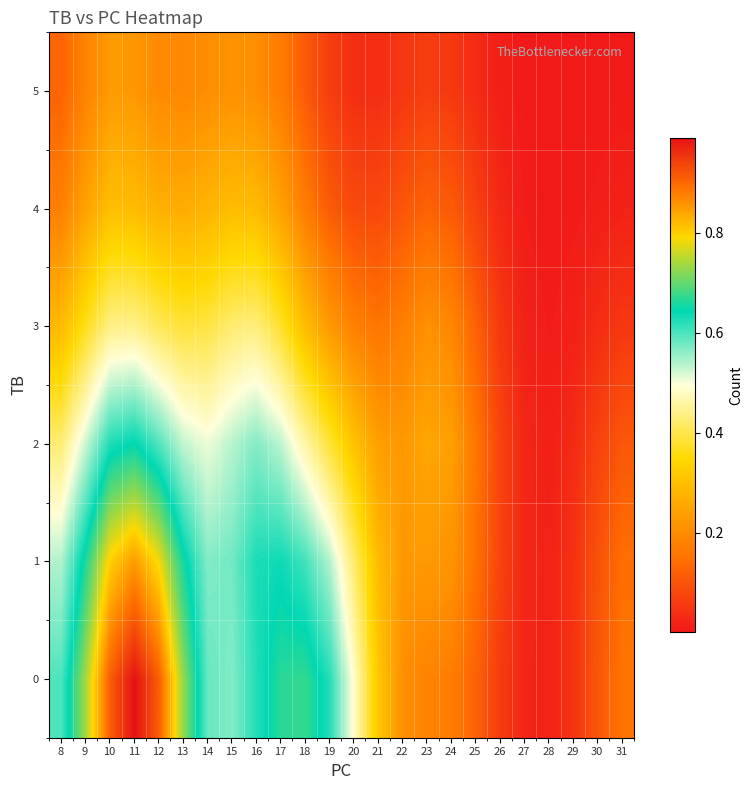

Reading left to right, extract all data points from this chart.

0: 8=0.6	9=0.7	10=0.9	11=1.0	12=0.9	13=0.7	14=0.6	15=0.6	16=0.6	17=0.7	18=0.7	19=0.6	20=0.5	21=0.3	22=0.2	23=0.2	24=0.2	25=0.1	26=0.1	27=0.0	28=0.0	29=0.0	30=0.1	31=0.2
1: 8=0.5	9=0.7	10=0.8	11=0.9	12=0.8	13=0.7	14=0.6	15=0.6	16=0.6	17=0.6	18=0.6	19=0.5	20=0.4	21=0.3	22=0.2	23=0.2	24=0.2	25=0.1	26=0.1	27=0.0	28=0.0	29=0.0	30=0.1	31=0.1
2: 8=0.4	9=0.5	10=0.6	11=0.6	12=0.6	13=0.5	14=0.5	15=0.5	16=0.6	17=0.5	18=0.5	19=0.4	20=0.3	21=0.2	22=0.2	23=0.3	24=0.2	25=0.2	26=0.1	27=0.0	28=0.0	29=0.0	30=0.1	31=0.1
3: 8=0.3	9=0.4	10=0.4	11=0.4	12=0.4	13=0.4	14=0.4	15=0.4	16=0.4	17=0.4	18=0.3	19=0.2	20=0.2	21=0.2	22=0.2	23=0.2	24=0.2	25=0.1	26=0.1	27=0.0	28=0.0	29=0.0	30=0.0	31=0.1
4: 8=0.2	9=0.2	10=0.3	11=0.3	12=0.3	13=0.3	14=0.3	15=0.3	16=0.3	17=0.2	18=0.2	19=0.1	20=0.1	21=0.1	22=0.1	23=0.1	24=0.1	25=0.1	26=0.0	27=0.0	28=0.0	29=0.0	30=0.0	31=0.0
5: 8=0.1	9=0.2	10=0.2	11=0.2	12=0.2	13=0.2	14=0.2	15=0.2	16=0.2	17=0.2	18=0.1	19=0.1	20=0.0	21=0.0	22=0.1	23=0.1	24=0.1	25=0.0	26=0.0	27=0.0	28=0.0	29=0.0	30=0.0	31=0.0